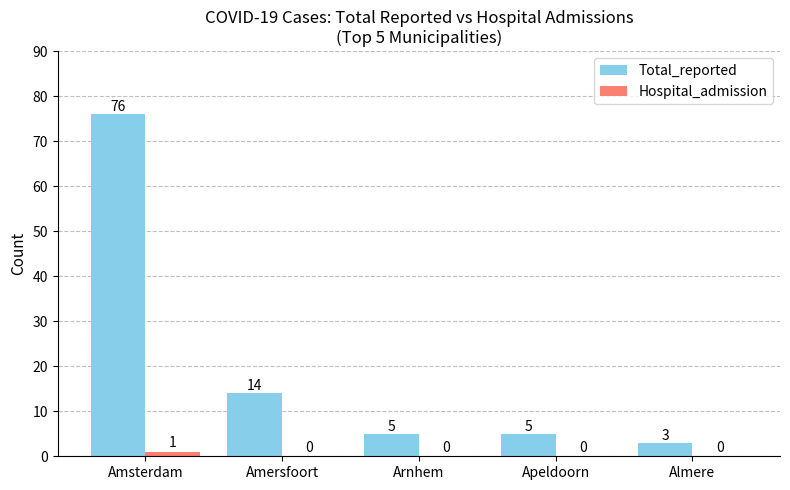

How many groups of bars are there?

5